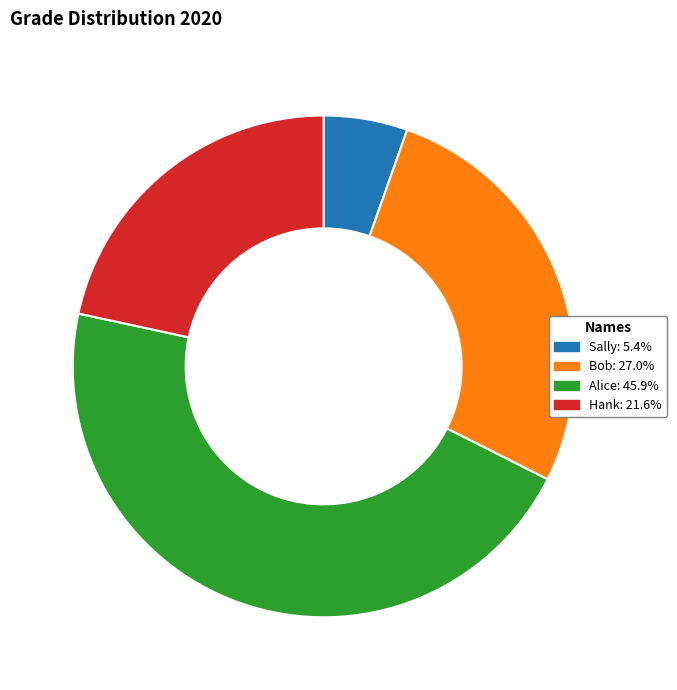

The Bob slice represents 16% of the pie. True or false?

False